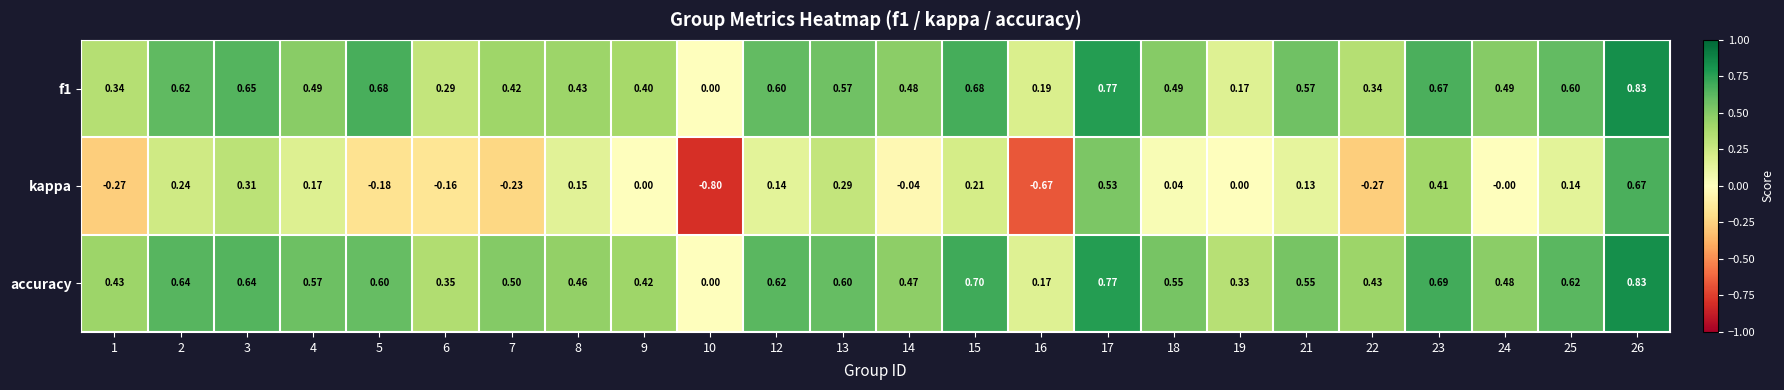

Which series has the largest range (max minus min)?

kappa